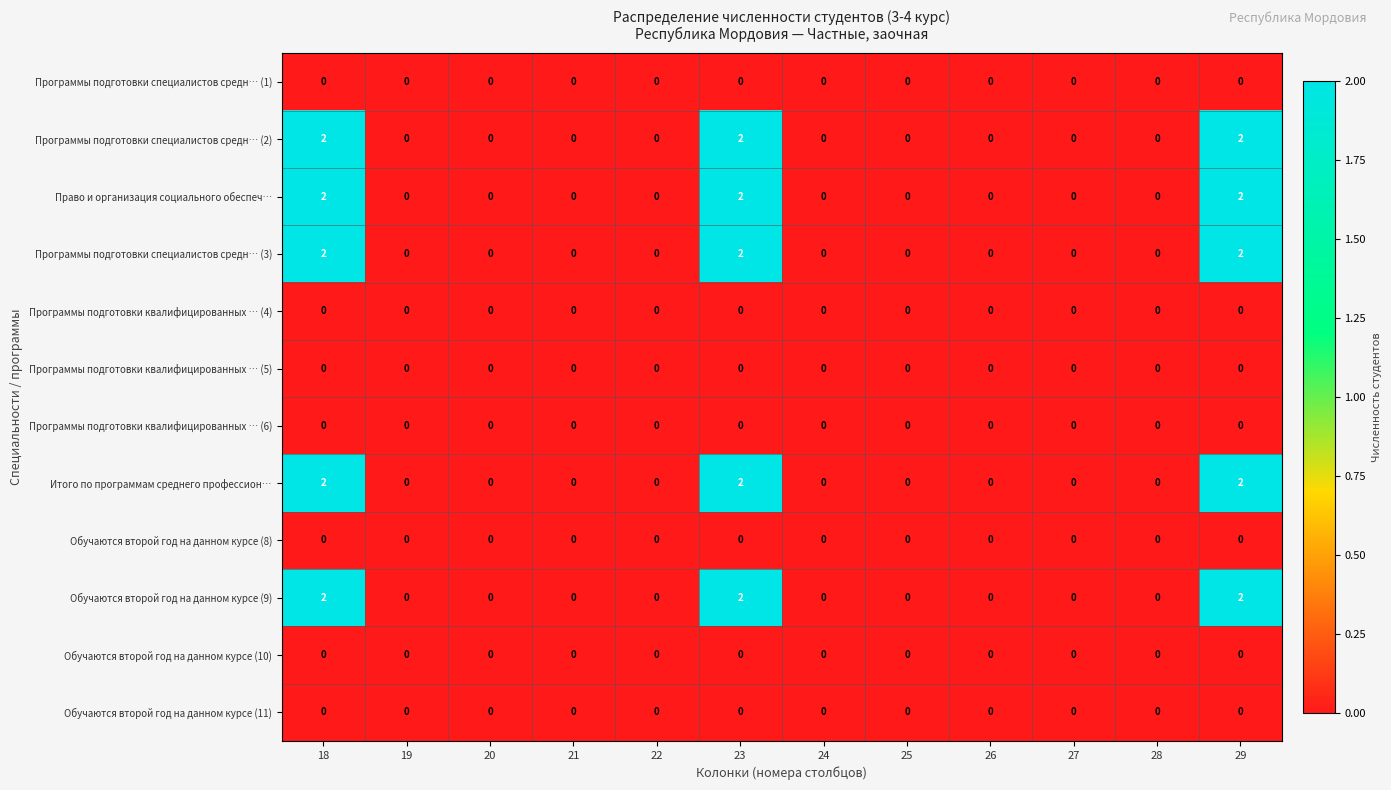

The value of Итого по программам среднего профессион… at 22 is 0. True or false?

True